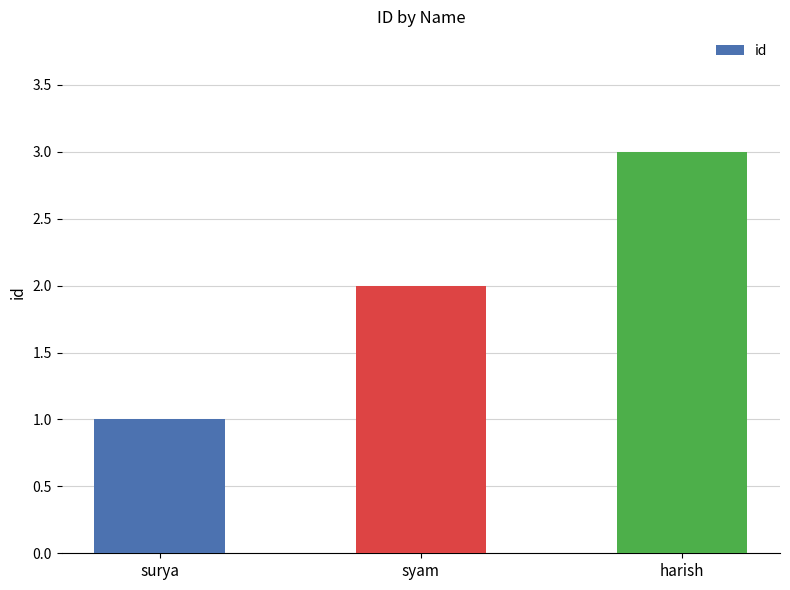

Reading right to left, list all the values displayed in this chart.

3	2	1